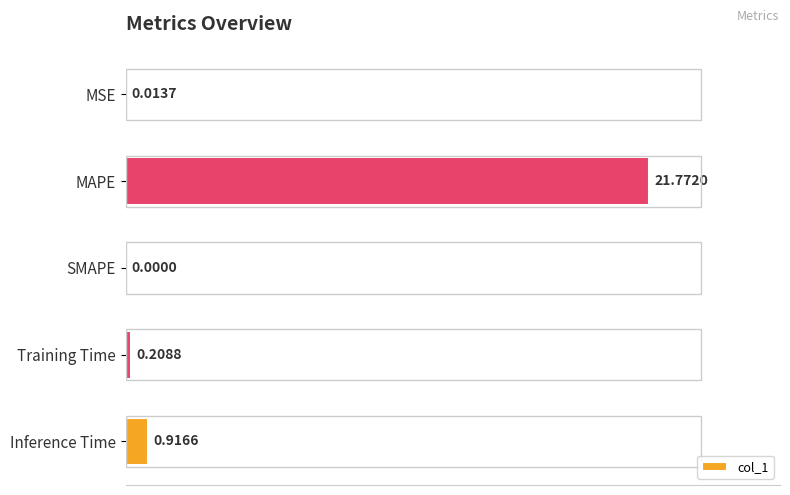

What is the change in value from MAPE to Training Time?

-21.6